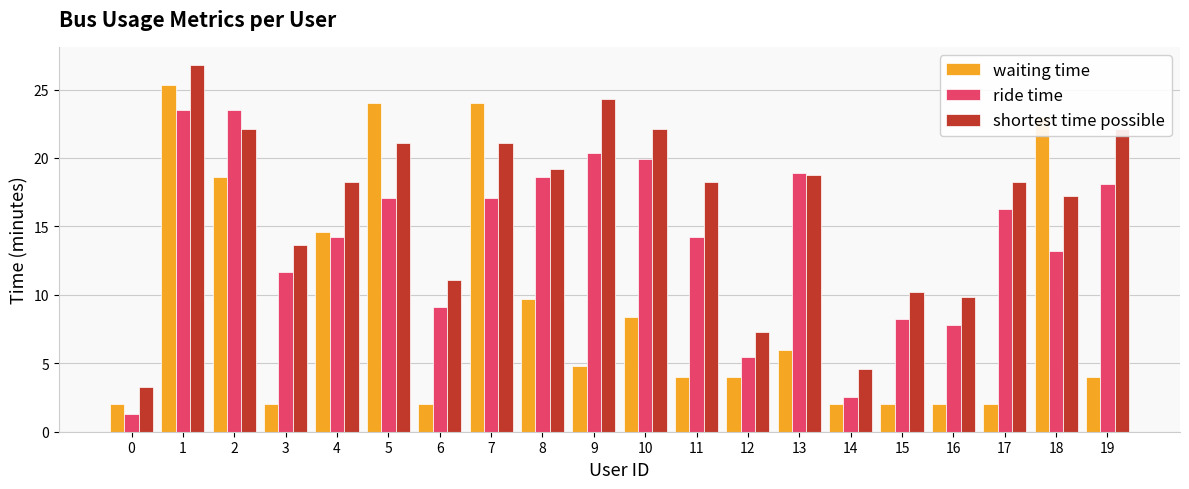

What is the difference between the maximum and second lowest values in the waiting time series?

23.3